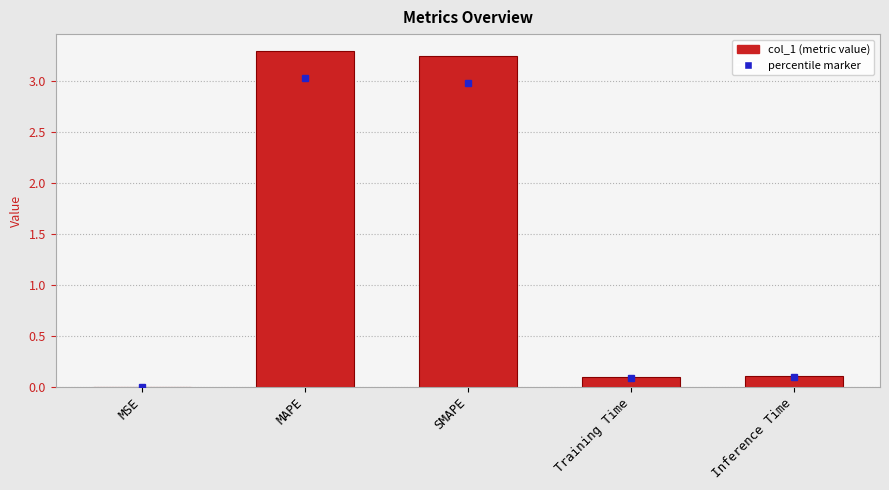

The value at MAPE is 1.3. True or false?

False